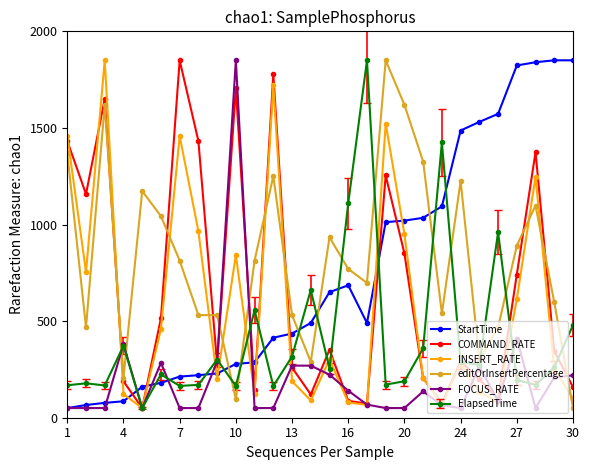

Does the chart have visible grid lines?

No